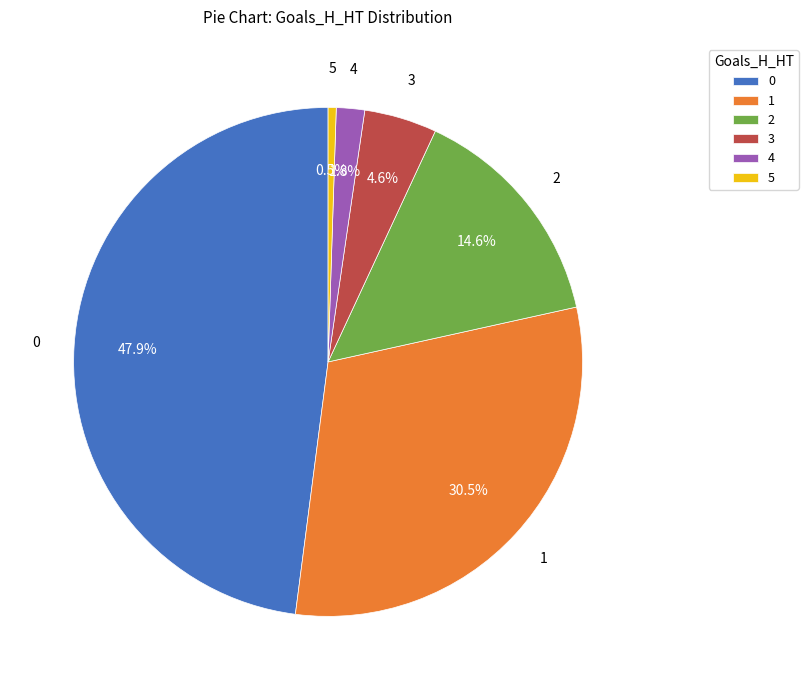

To the nearest percent, what is the combined percentage of 2 and 4?

16%